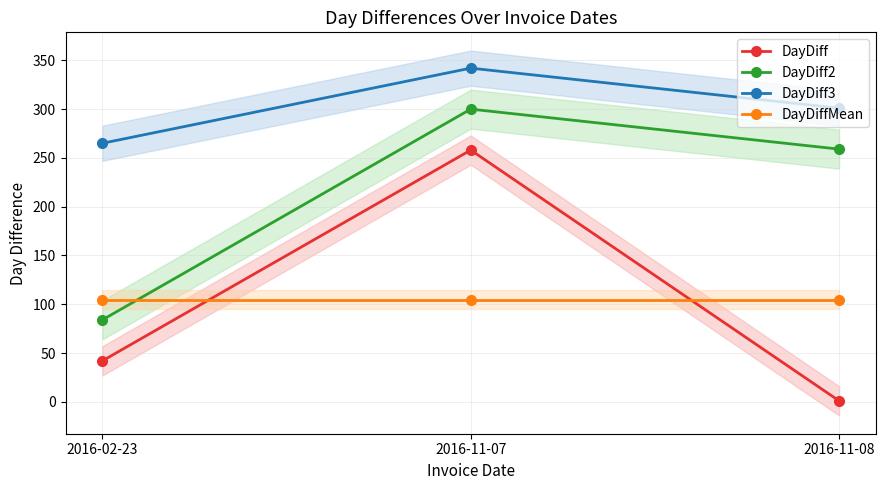

Which series changed the most between 2016-02-23 and 2016-11-07?

DayDiff